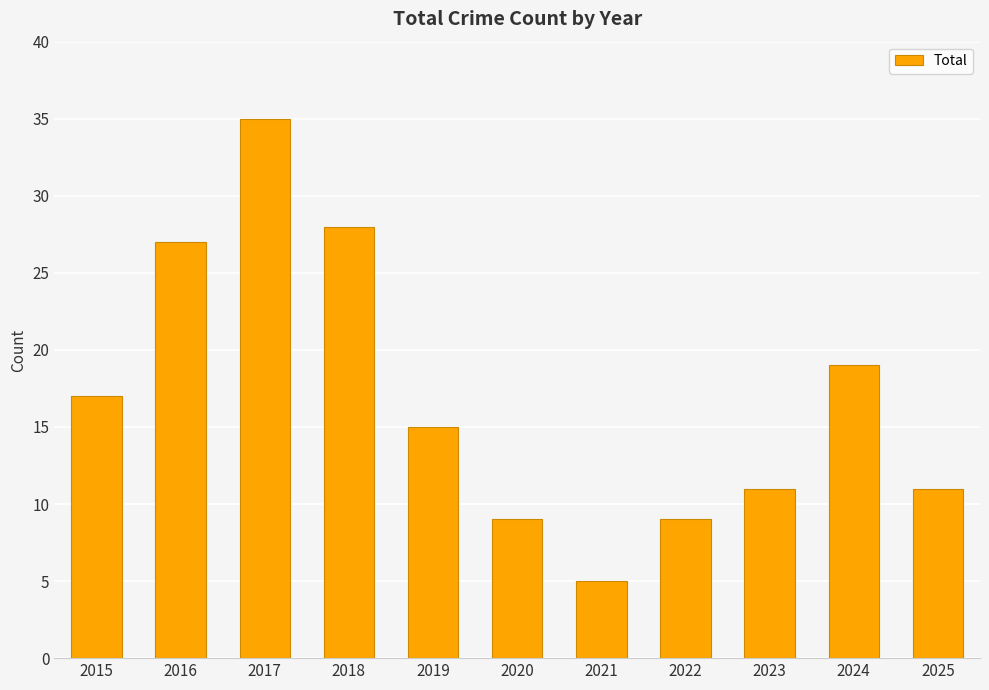

At which label is the value closest to 20?

2024